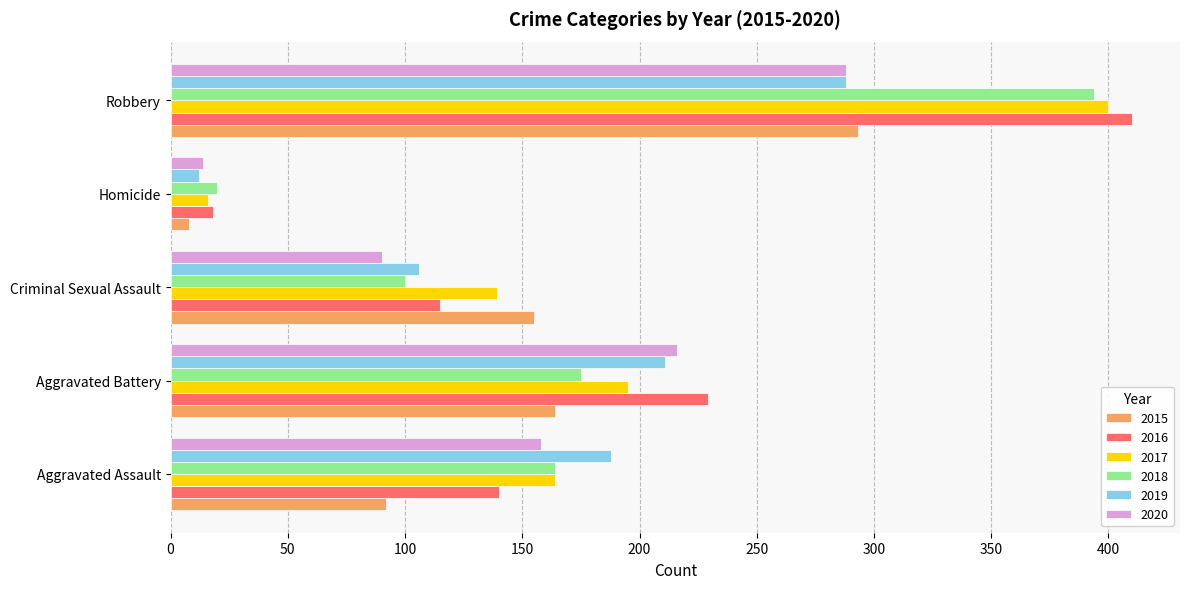

What are all the series names shown in the legend?

2015, 2016, 2017, 2018, 2019, 2020